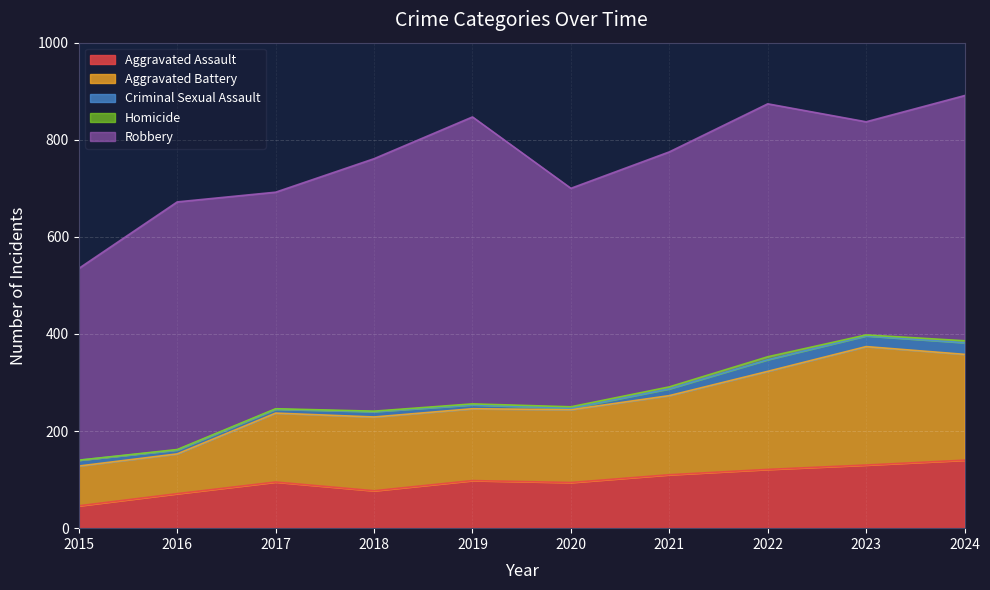

Rank the series by their maximum value, from lowest to highest.

Homicide, Criminal Sexual Assault, Aggravated Assault, Aggravated Battery, Robbery